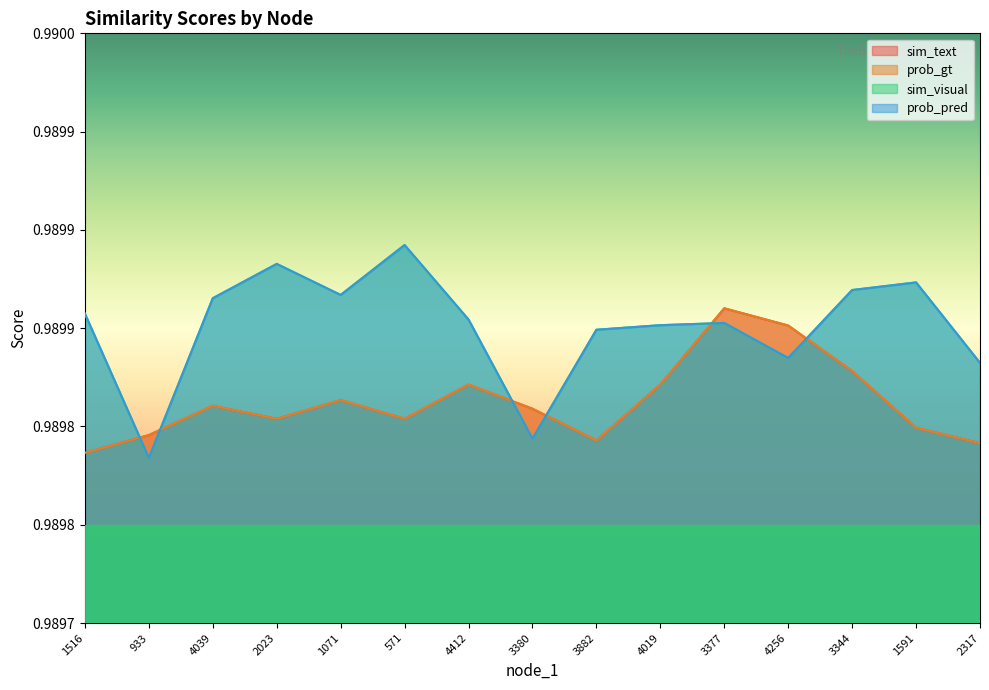

At which category does sim_text reach its first local valley?

2023